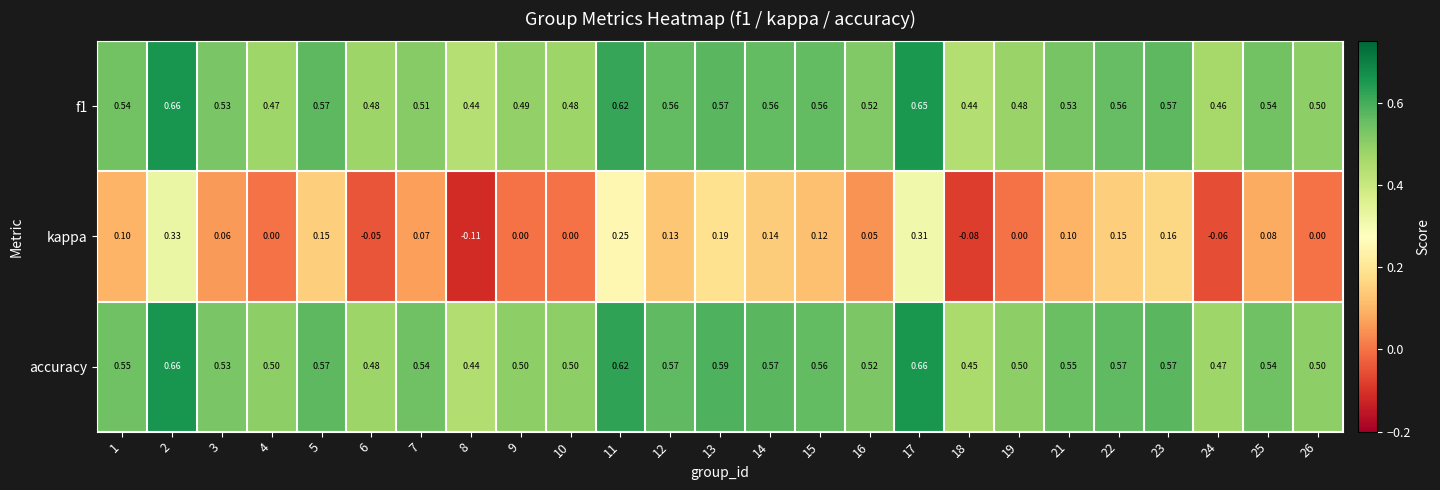

What is the difference between the highest and lowest values at 26?

0.5